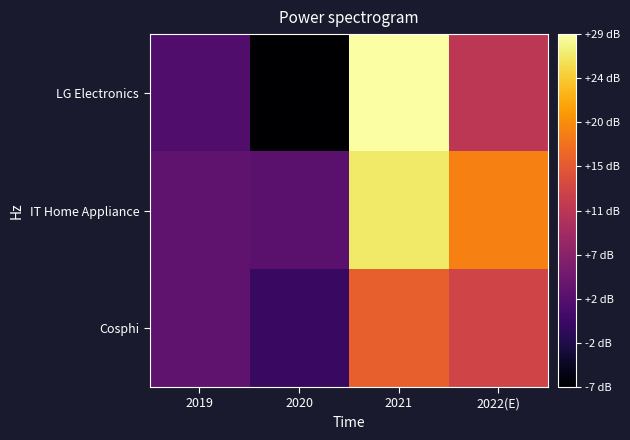

Reading left to right, extract all data points from this chart.

LG Electronics: 2019=1.6	2020=-6.8	2021=28.7	2022(E)=11.1
IT Home Appliance: 2019=2.9	2020=2.4	2021=26.6	2022(E)=18.7
Cosphi: 2019=2.9	2020=-0.4	2021=16.0	2022(E)=13.0